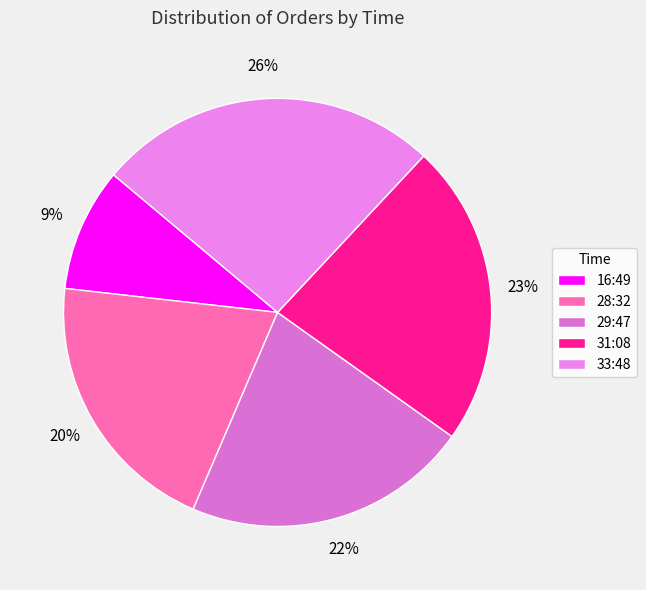

Is 29:47 the majority of the pie?

No